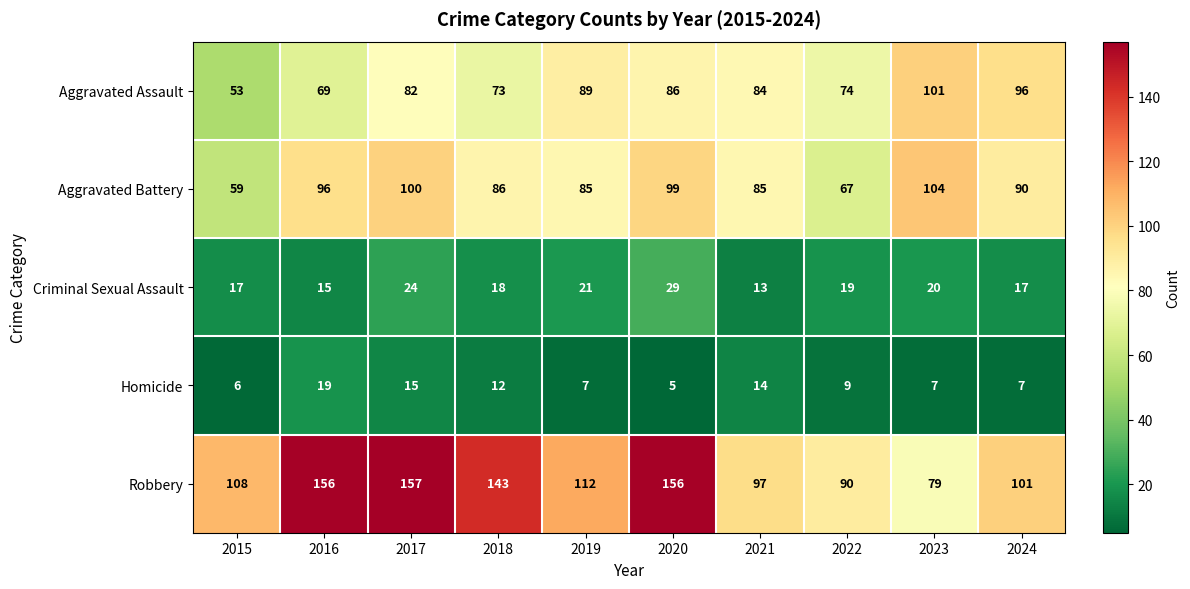

Which series has the widest spread of values?

Robbery